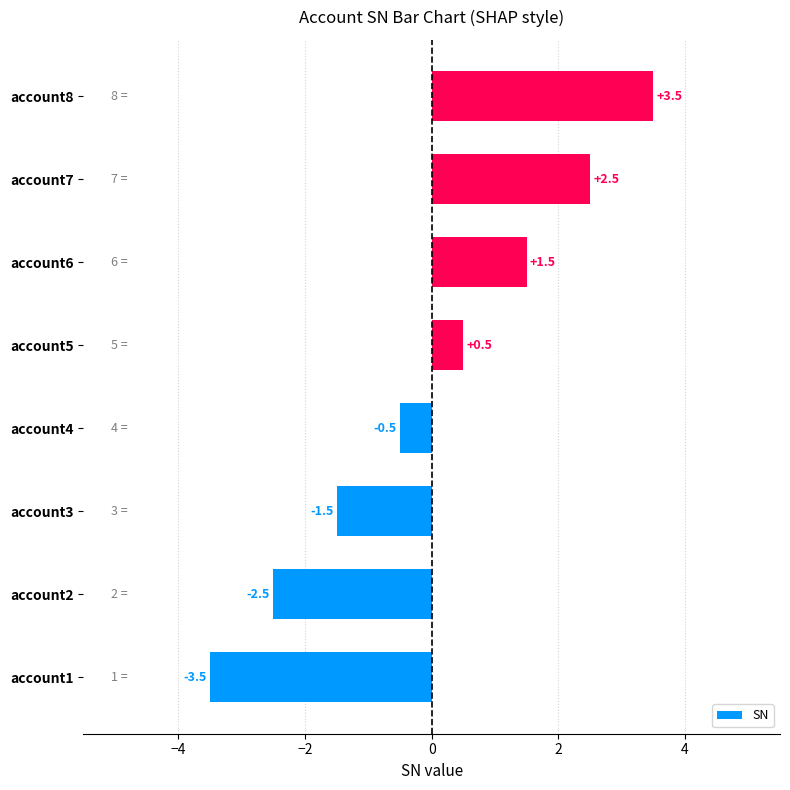

True or false: the data shows -2.6 at account3.

False